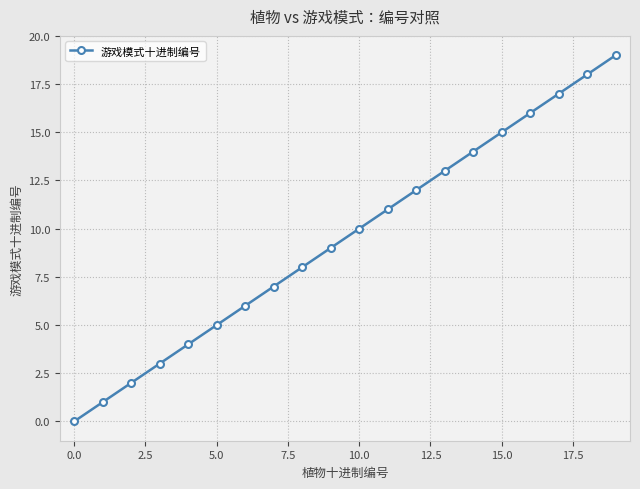

Does the chart display data point markers on the line(s)?

Yes